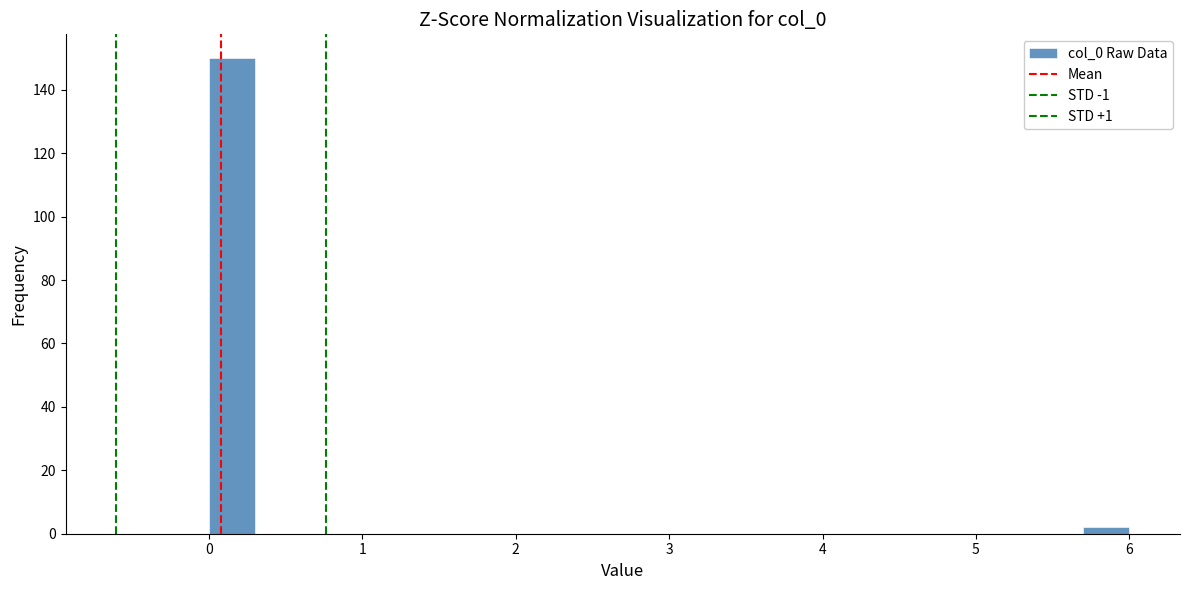

Around what value on the x-axis is the tallest bar? Give the approximate position of its centre, as read against the axis.

0.2